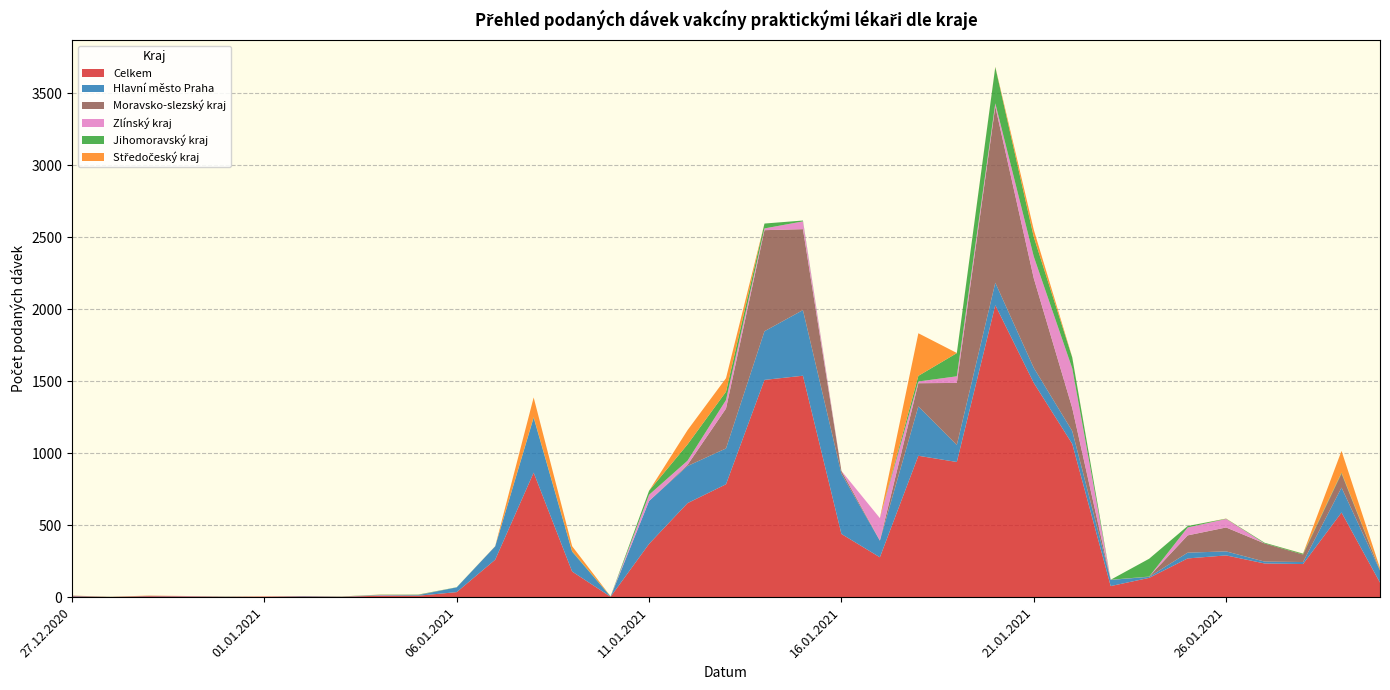

Reading left to right, extract all data points from this chart.

Celkem: 27.12.2020=6	28.12.2020=2	29.12.2020=7	30.12.2020=5	31.12.2020=3	01.01.2021=4	02.01.2021=5	03.01.2021=3	04.01.2021=10	05.01.2021=10	06.01.2021=35	07.01.2021=260	08.01.2021=865	09.01.2021=178	10.01.2021=3	11.01.2021=370	12.01.2021=653	13.01.2021=784	14.01.2021=1509	15.01.2021=1538	16.01.2021=439	17.01.2021=277	18.01.2021=982	19.01.2021=939	20.01.2021=2028	21.01.2021=1488	22.01.2021=1065	23.01.2021=77	24.01.2021=134	25.01.2021=269	26.01.2021=290	27.01.2021=234	28.01.2021=230	29.01.2021=588	30.01.2021=101
Hlavní město Praha: 27.12.2020=3	28.12.2020=0	29.12.2020=2	30.12.2020=1	31.12.2020=1	01.01.2021=0	02.01.2021=3	03.01.2021=1	04.01.2021=3	05.01.2021=4	06.01.2021=33	07.01.2021=93	08.01.2021=381	09.01.2021=138	10.01.2021=1	11.01.2021=298	12.01.2021=258	13.01.2021=249	14.01.2021=338	15.01.2021=456	16.01.2021=419	17.01.2021=115	18.01.2021=343	19.01.2021=118	20.01.2021=156	21.01.2021=105	22.01.2021=89	23.01.2021=43	24.01.2021=7	25.01.2021=40	26.01.2021=28	27.01.2021=13	28.01.2021=14	29.01.2021=173	30.01.2021=84
Moravsko-slezský kraj: 27.12.2020=1	28.12.2020=0	29.12.2020=0	30.12.2020=1	31.12.2020=0	01.01.2021=0	02.01.2021=0	03.01.2021=0	04.01.2021=0	05.01.2021=2	06.01.2021=0	07.01.2021=0	08.01.2021=0	09.01.2021=0	10.01.2021=0	11.01.2021=0	12.01.2021=8	13.01.2021=277	14.01.2021=702	15.01.2021=562	16.01.2021=19	17.01.2021=2	18.01.2021=161	19.01.2021=431	20.01.2021=1224	21.01.2021=622	22.01.2021=160	23.01.2021=0	24.01.2021=2	25.01.2021=120	26.01.2021=166	27.01.2021=126	28.01.2021=52	29.01.2021=98	30.01.2021=1
Zlínský kraj: 27.12.2020=0	28.12.2020=0	29.12.2020=0	30.12.2020=1	31.12.2020=0	01.01.2021=0	02.01.2021=0	03.01.2021=0	04.01.2021=2	05.01.2021=0	06.01.2021=0	07.01.2021=0	08.01.2021=0	09.01.2021=0	10.01.2021=0	11.01.2021=43	12.01.2021=29	13.01.2021=59	14.01.2021=12	15.01.2021=54	16.01.2021=0	17.01.2021=155	18.01.2021=12	19.01.2021=46	20.01.2021=22	21.01.2021=151	22.01.2021=275	23.01.2021=1	24.01.2021=0	25.01.2021=55	26.01.2021=59	27.01.2021=0	28.01.2021=0	29.01.2021=0	30.01.2021=0
Jihomoravský kraj: 27.12.2020=0	28.12.2020=1	29.12.2020=0	30.12.2020=0	31.12.2020=1	01.01.2021=0	02.01.2021=0	03.01.2021=1	04.01.2021=2	05.01.2021=2	06.01.2021=1	07.01.2021=0	08.01.2021=4	09.01.2021=3	10.01.2021=2	11.01.2021=28	12.01.2021=113	13.01.2021=58	14.01.2021=34	15.01.2021=6	16.01.2021=0	17.01.2021=0	18.01.2021=39	19.01.2021=161	20.01.2021=252	21.01.2021=136	22.01.2021=76	23.01.2021=0	24.01.2021=124	25.01.2021=10	26.01.2021=2	27.01.2021=5	28.01.2021=6	29.01.2021=6	30.01.2021=3
Středočeský kraj: 27.12.2020=1	28.12.2020=0	29.12.2020=2	30.12.2020=0	31.12.2020=0	01.01.2021=1	02.01.2021=0	03.01.2021=0	04.01.2021=1	05.01.2021=0	06.01.2021=0	07.01.2021=1	08.01.2021=137	09.01.2021=35	10.01.2021=0	11.01.2021=0	12.01.2021=99	13.01.2021=94	14.01.2021=0	15.01.2021=0	16.01.2021=0	17.01.2021=0	18.01.2021=296	19.01.2021=1	20.01.2021=2	21.01.2021=50	22.01.2021=2	23.01.2021=0	24.01.2021=0	25.01.2021=0	26.01.2021=1	27.01.2021=0	28.01.2021=1	29.01.2021=151	30.01.2021=13